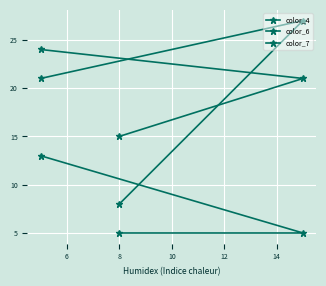

Does the chart display data point markers on the line(s)?

Yes